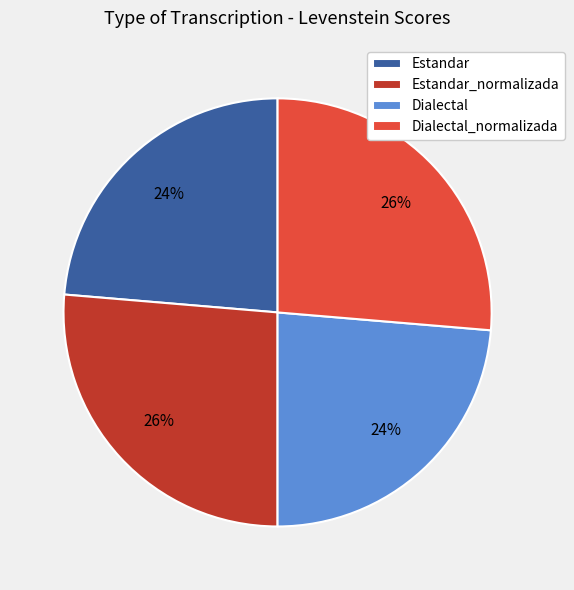

True or false: Estandar_normalizada accounts for 15% of the total.

False